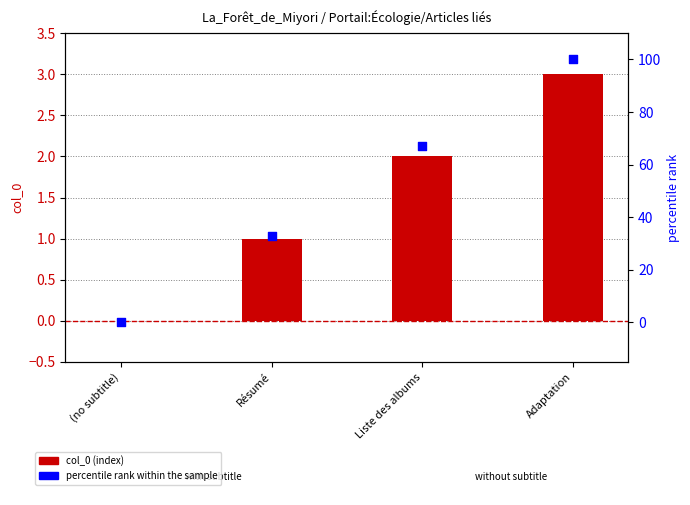

Which series reaches the minimum Y coordinate?

col_0